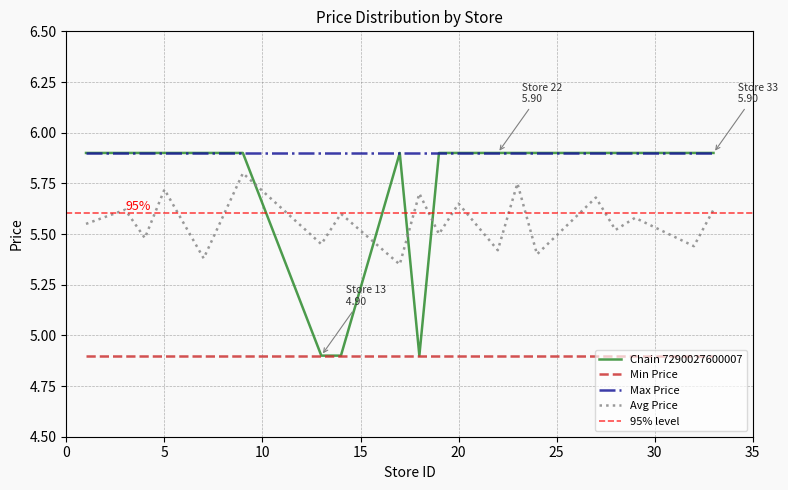

True or false: Avg Price and Chain 7290027600007 cross at least once.

True